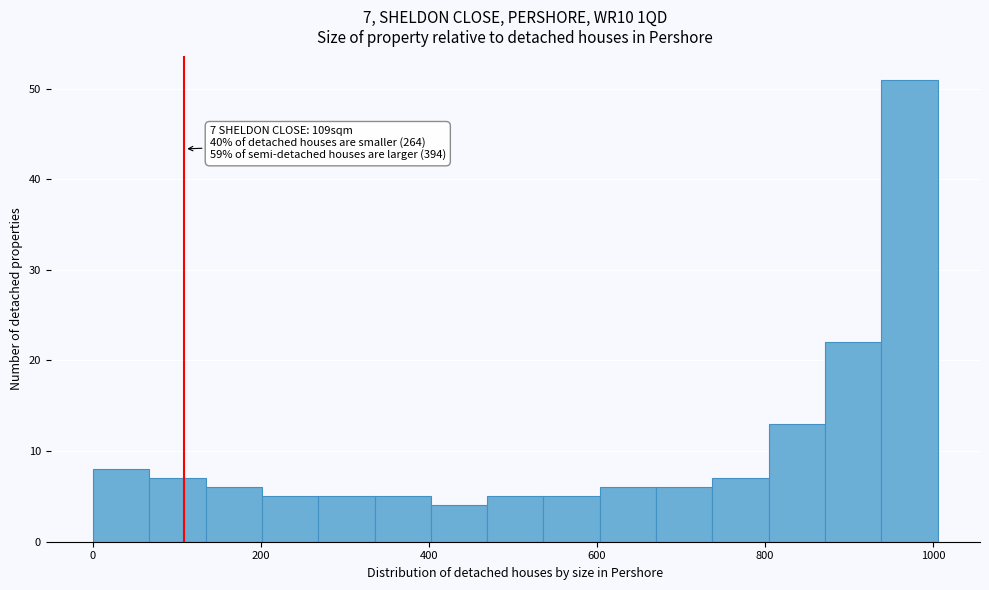

Around what value on the x-axis is the tallest bar? Give the approximate position of its centre, as read against the axis.

980